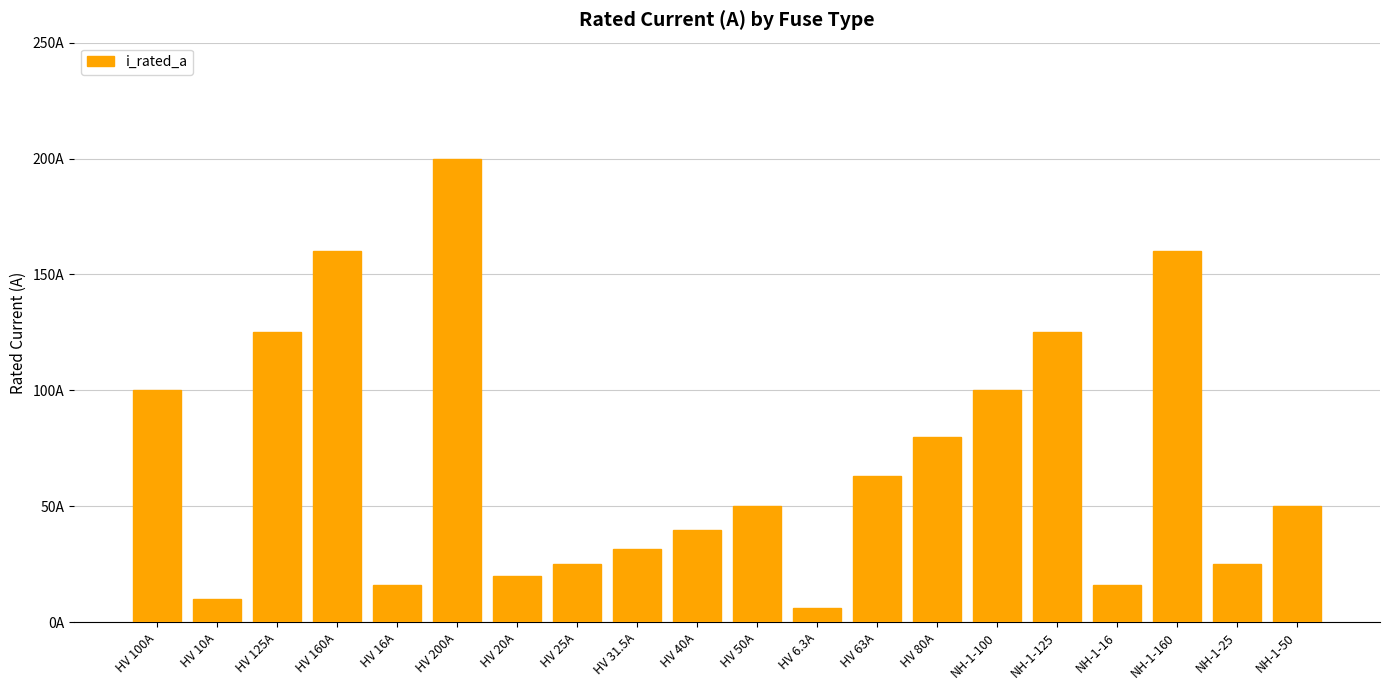

Reading left to right, transcribe all the data shown in this chart.

HV 100A=100.0	HV 10A=10.0	HV 125A=125.0	HV 160A=160.0	HV 16A=16.0	HV 200A=200.0	HV 20A=20.0	HV 25A=25.0	HV 31.5A=31.5	HV 40A=40.0	HV 50A=50.0	HV 6.3A=6.3	HV 63A=63.0	HV 80A=80.0	NH-1-100=100.0	NH-1-125=125.0	NH-1-16=16.0	NH-1-160=160.0	NH-1-25=25.0	NH-1-50=50.0